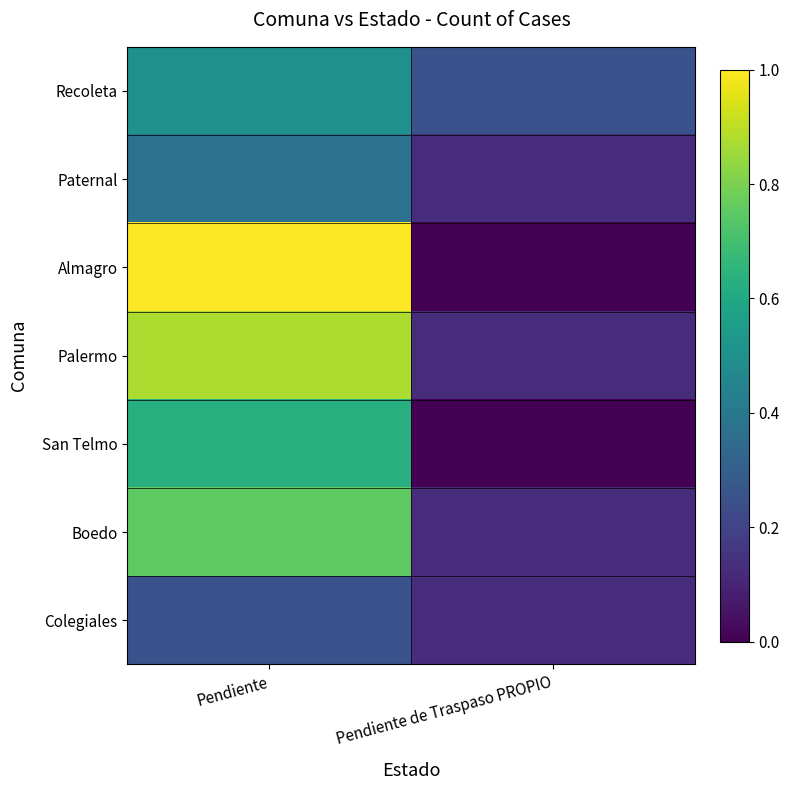

Reading right to left, list all the values displayed in this chart.

Recoleta: Pendiente de Traspaso PROPIO=0.2	Pendiente=0.5
Paternal: Pendiente de Traspaso PROPIO=0.1	Pendiente=0.4
Almagro: Pendiente de Traspaso PROPIO=0.0	Pendiente=1.0
Palermo: Pendiente de Traspaso PROPIO=0.1	Pendiente=0.9
San Telmo: Pendiente de Traspaso PROPIO=0.0	Pendiente=0.6
Boedo: Pendiente de Traspaso PROPIO=0.1	Pendiente=0.8
Colegiales: Pendiente de Traspaso PROPIO=0.1	Pendiente=0.2